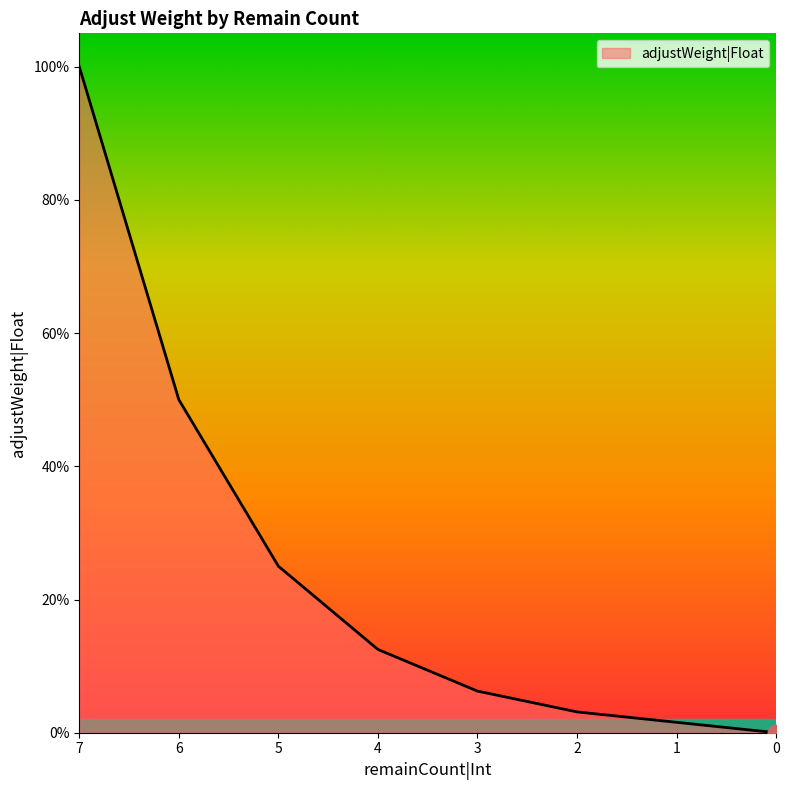

Rank the categories by value from lowest to highest.

0, 1, 2, 3, 4, 5, 6, 7